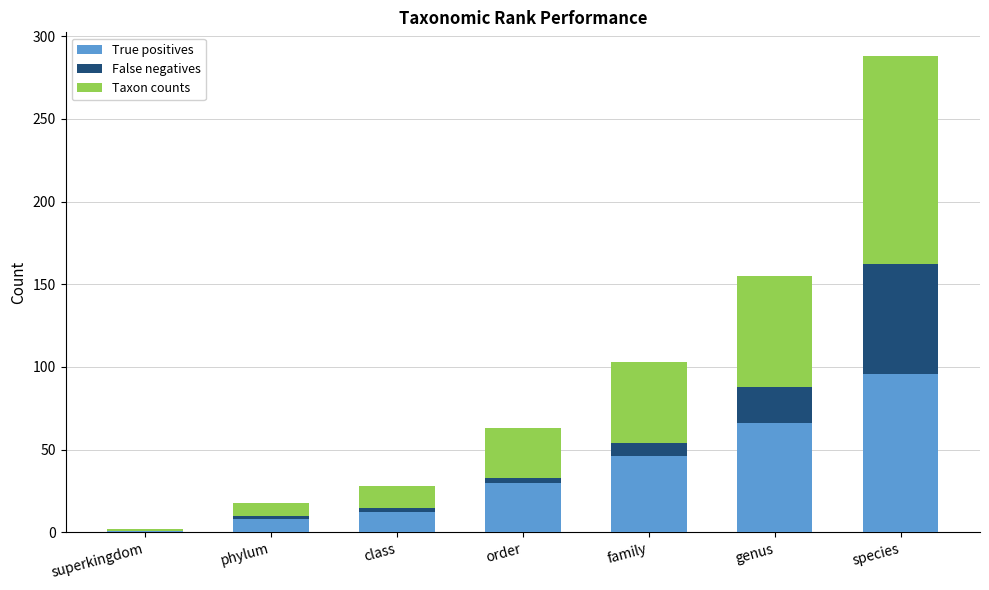

What is the sum of all True positives values?

259